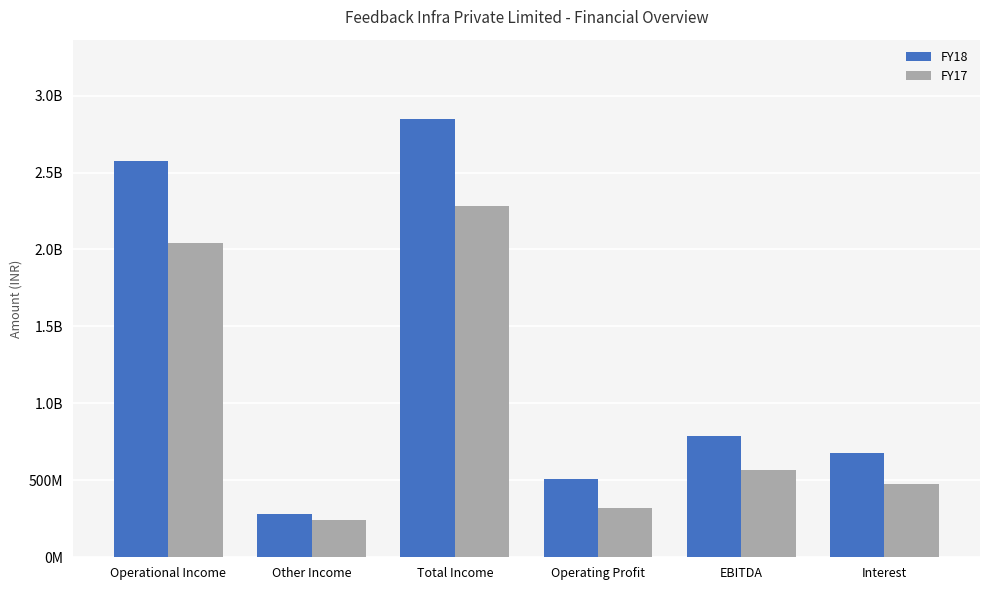

What is the value of the FY18 bar at the 4th from the left?

510715000